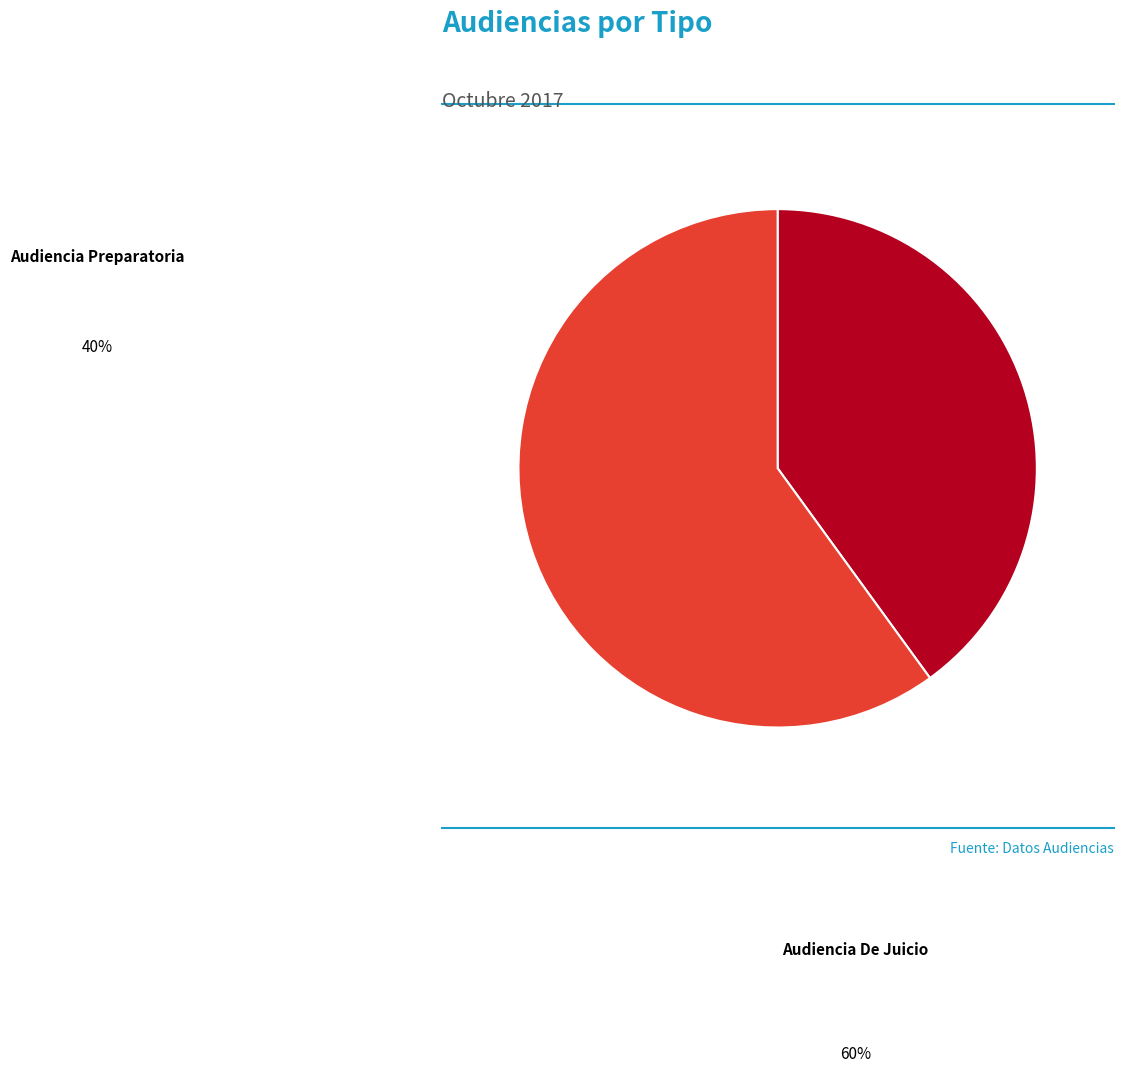

True or false: Audiencia De Juicio accounts for 60% of the total.

True